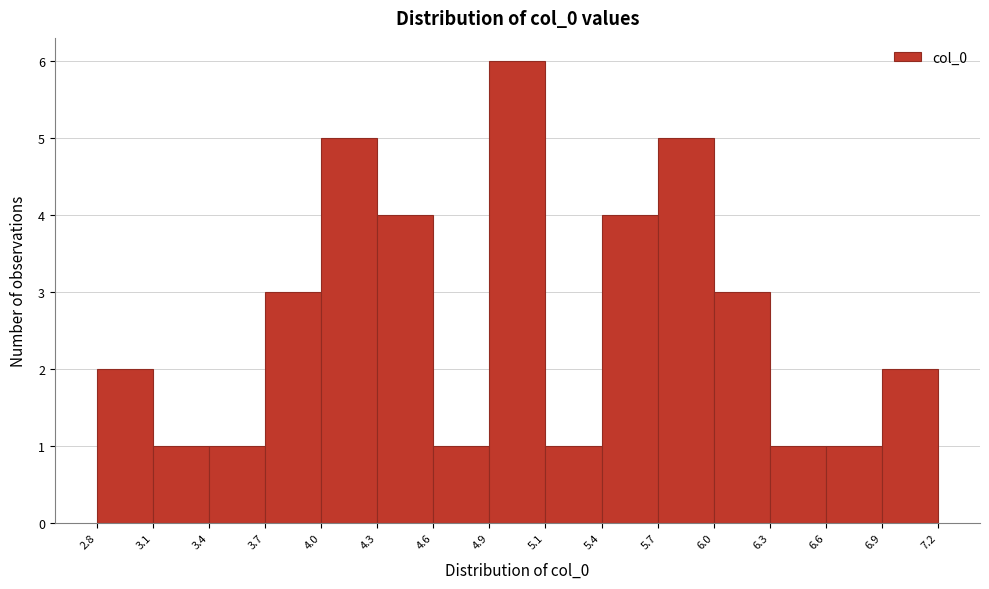

Reading left to right, list every bar in this chart as the range it spans on the x-axis followed by its height. The values are not printed on the chart, so give them approximately, as read against the axis.

2.8 to 3.1: 2
3.1 to 3.4: 1
3.4 to 3.7: 1
3.7 to 4.0: 3
4.0 to 4.3: 5
4.3 to 4.6: 4
4.6 to 4.9: 1
4.9 to 5.1: 6
5.1 to 5.4: 1
5.4 to 5.7: 4
5.7 to 6.0: 5
6.0 to 6.3: 3
6.3 to 6.6: 1
6.6 to 6.9: 1
6.9 to 7.2: 2